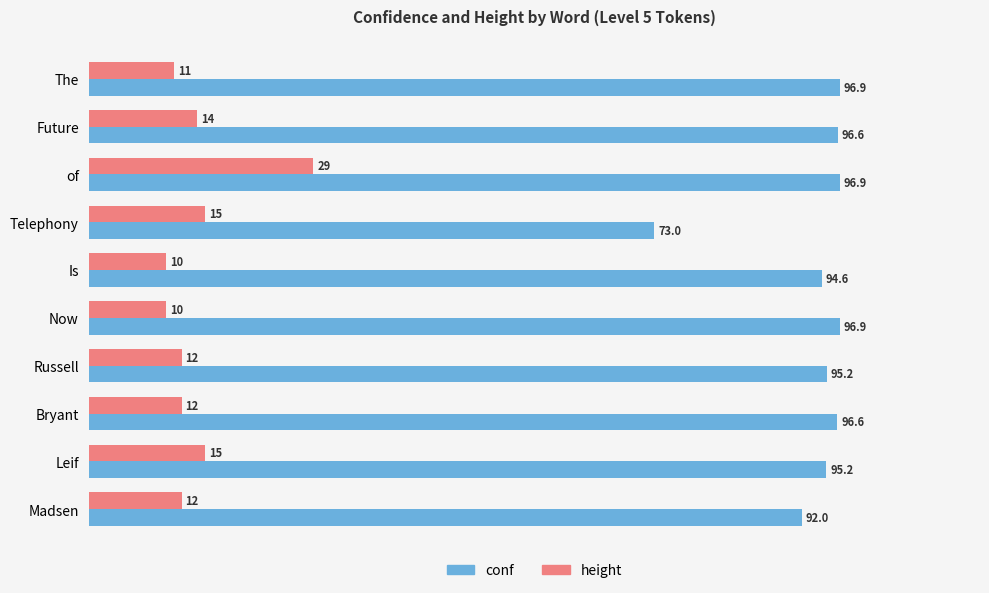

What is the smallest value displayed?

10.0